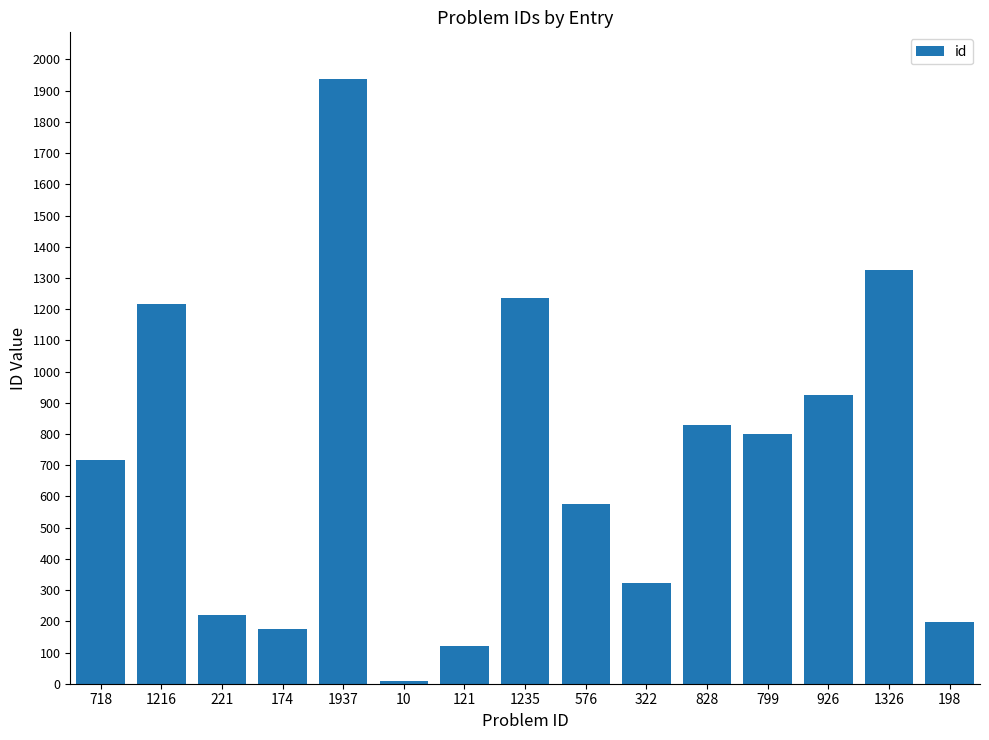

The value at 1937 is 899. True or false?

False